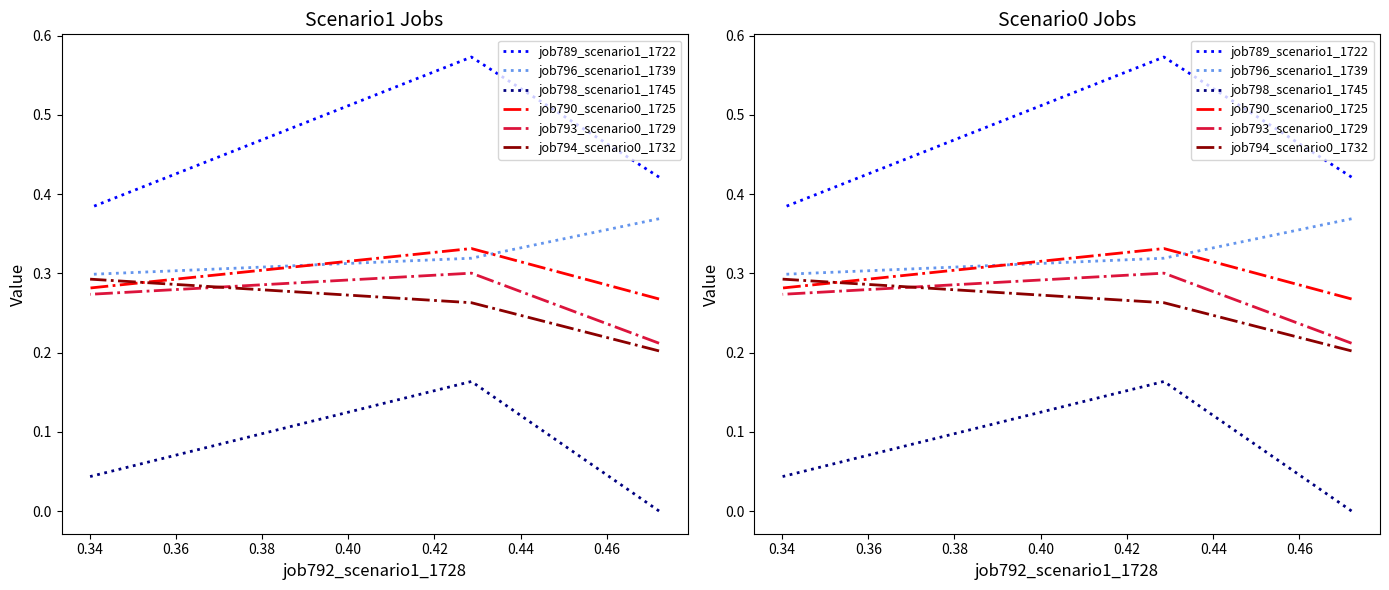

At 0.36, list the series in order from largest to smallest.

job789_scenario1_1722, job796_scenario1_1739, job794_scenario0_1732, job790_scenario0_1725, job793_scenario0_1729, job798_scenario1_1745